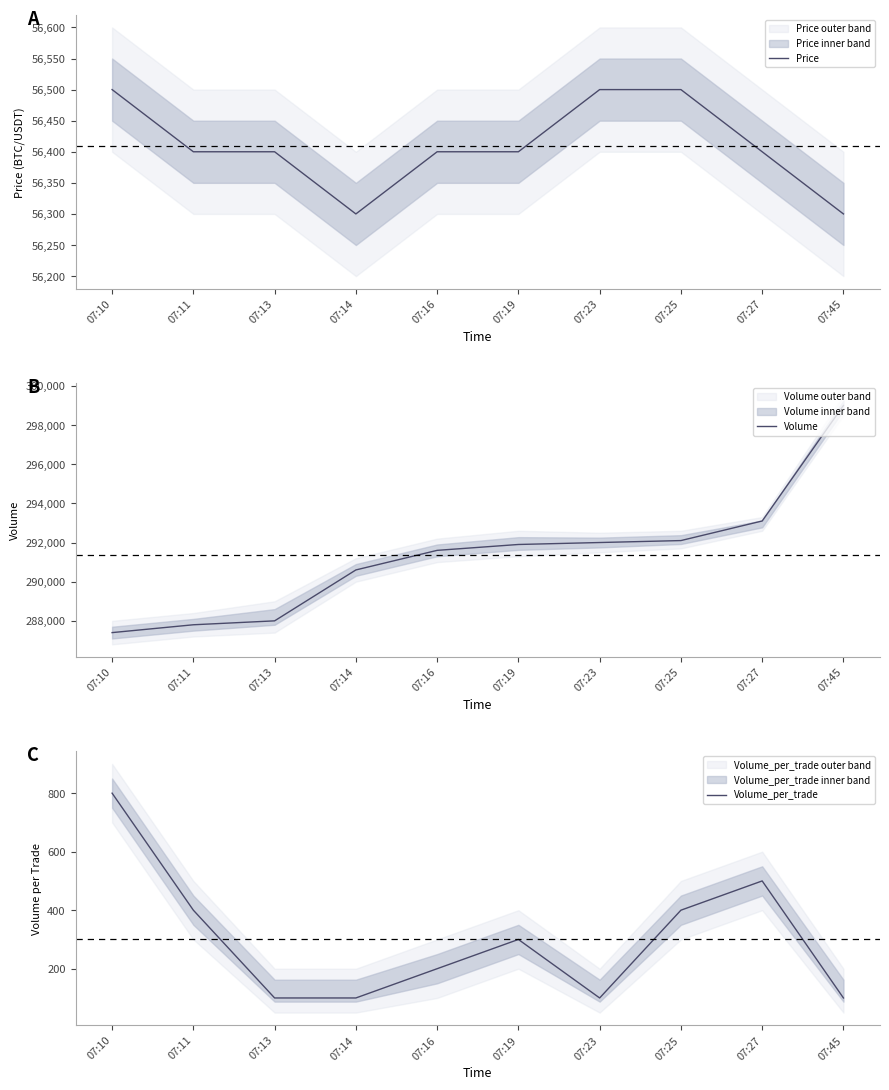

Is it true that Volume_per_trade equals 118 at 07:27?

False